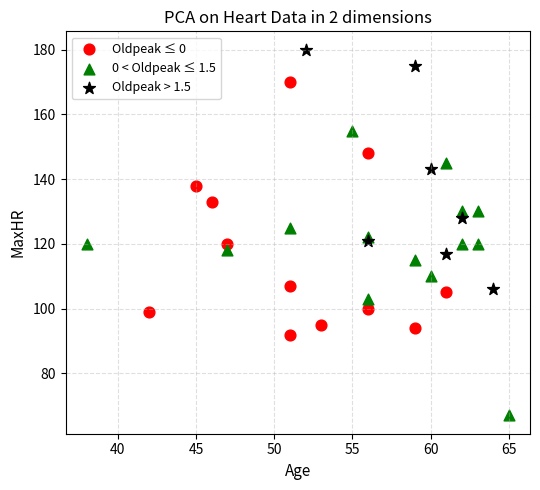

Which series has the widest spread of Y values?

0 < Oldpeak ≤ 1.5